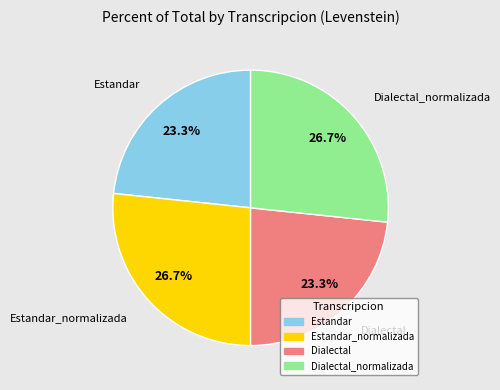

True or false: Estandar_normalizada accounts for 27% of the total.

True